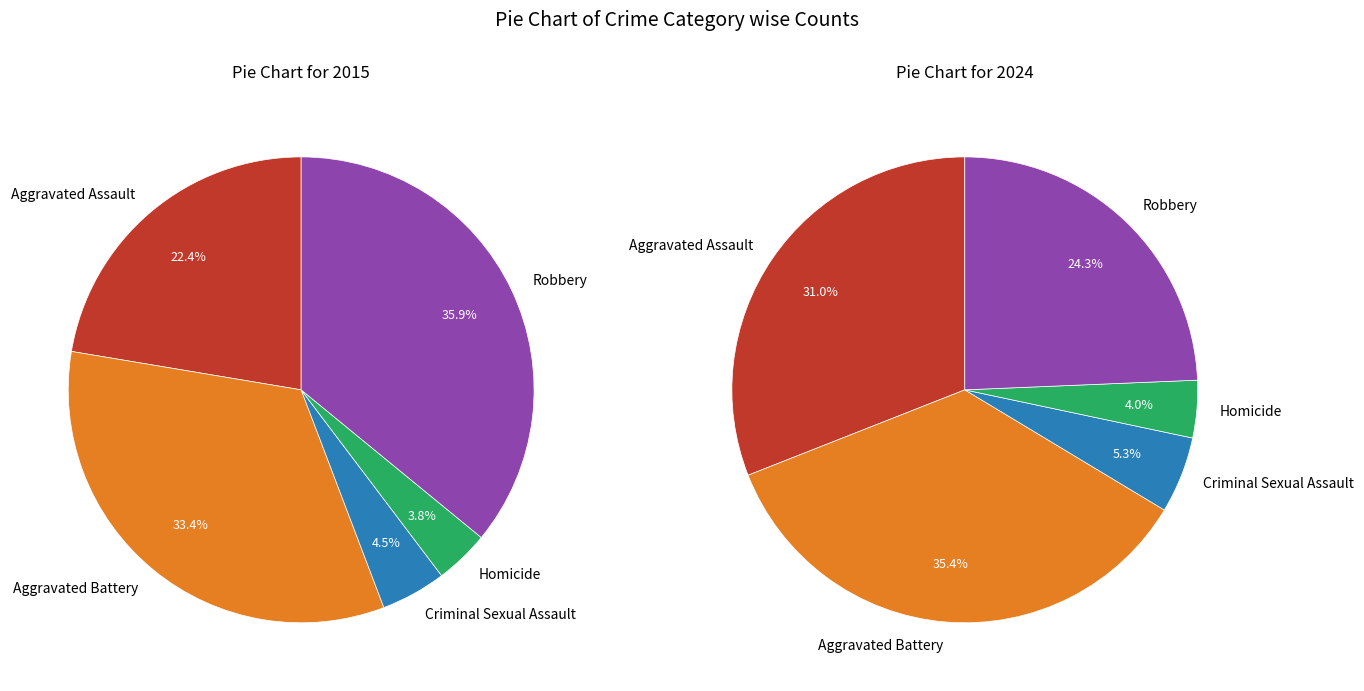

To the nearest percent, what is the difference between the 2 and 4 slice percentages?

19%